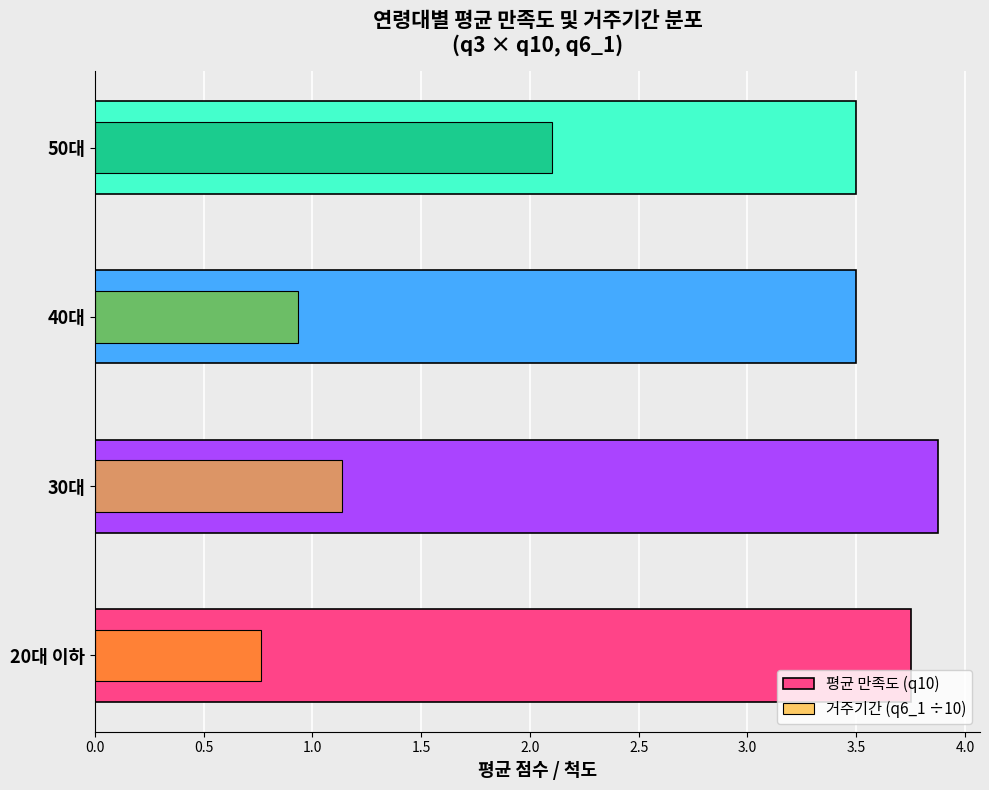

What position from the left is 40대?

3